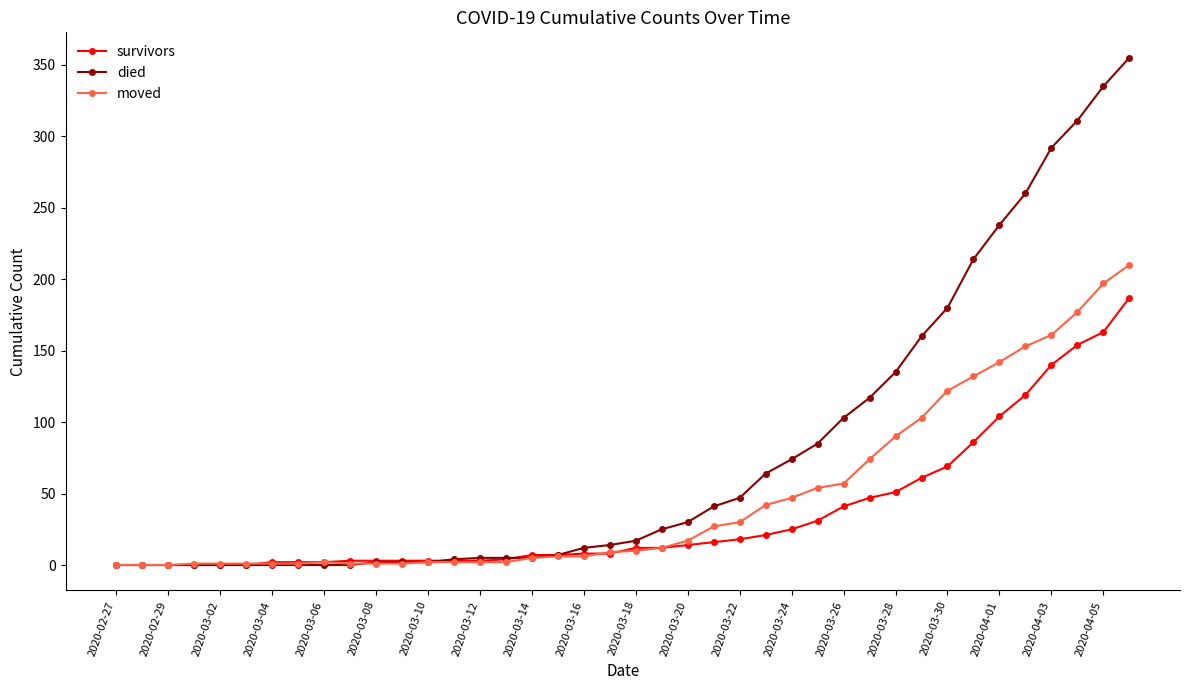

What is the highest value of the moved series?

210